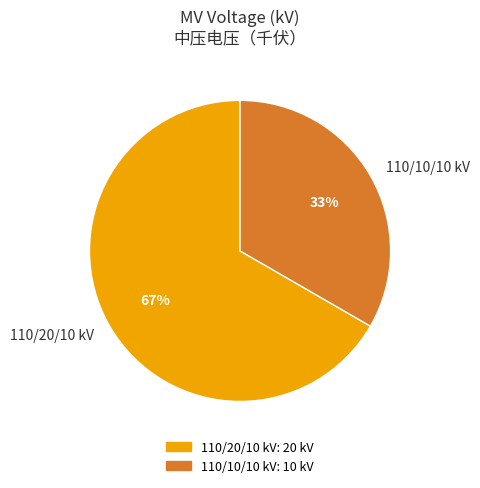

How many segments does this pie chart have?

2